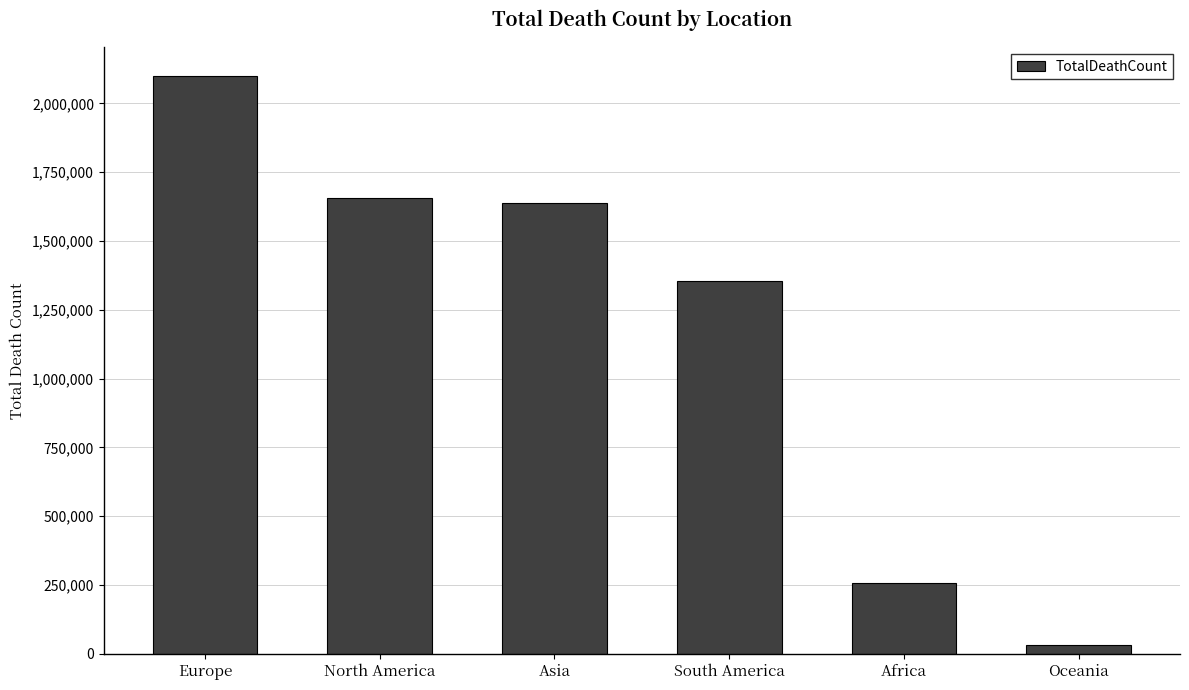

How many distinct data groups are displayed?

1